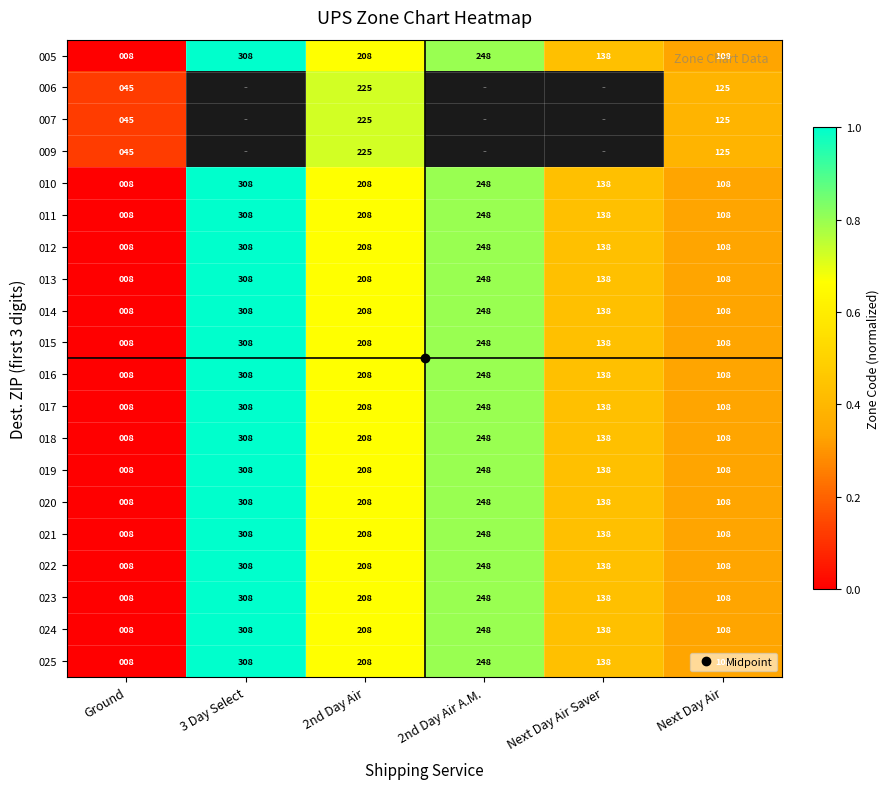

What is the difference between the 013 values at 2nd Day Air and 3 Day Select?

0.3